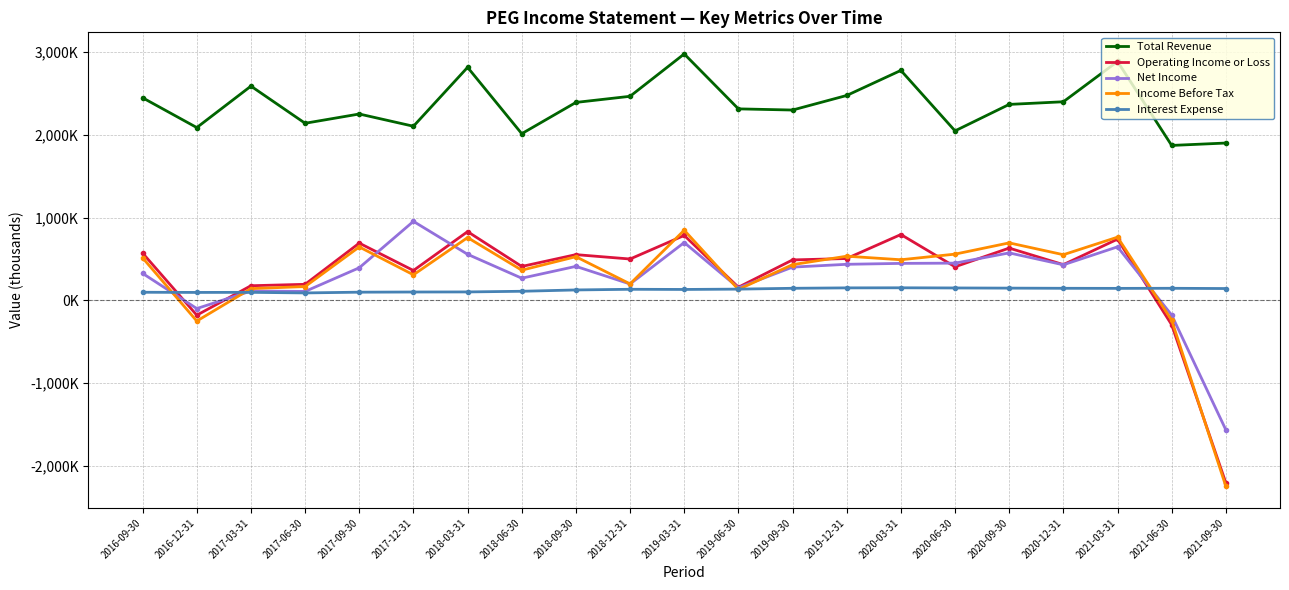

The value of Income Before Tax at 2018-03-31 is 310780. True or false?

False